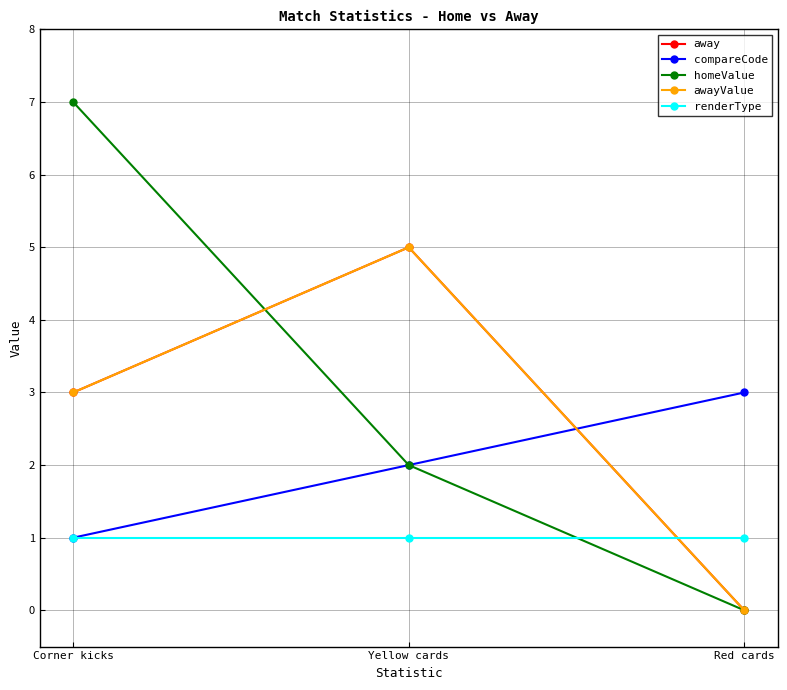

Does the chart have visible grid lines?

Yes